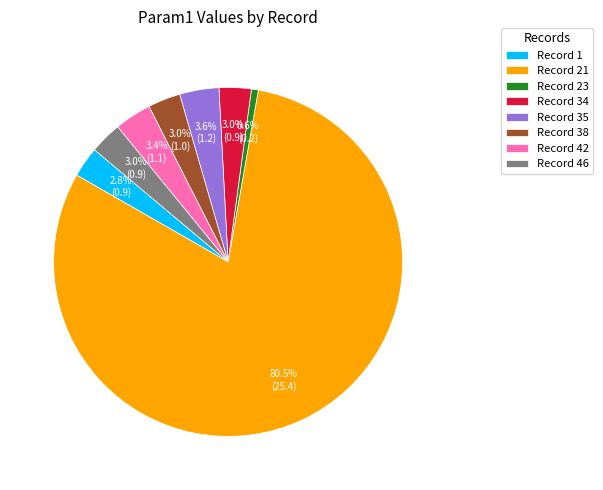

What is the largest slice in the pie chart?

Record 21